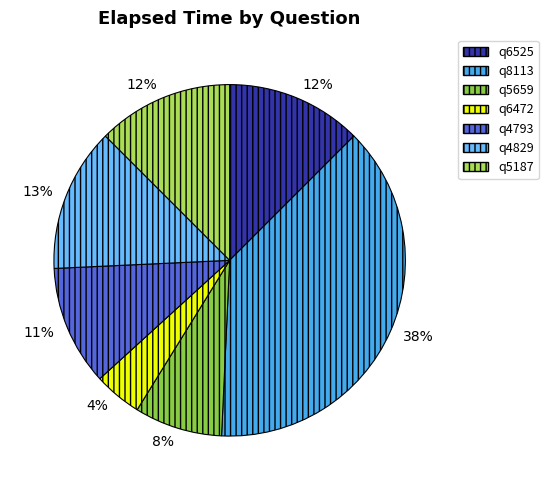

To the nearest percent, what is the average slice percentage?

14%